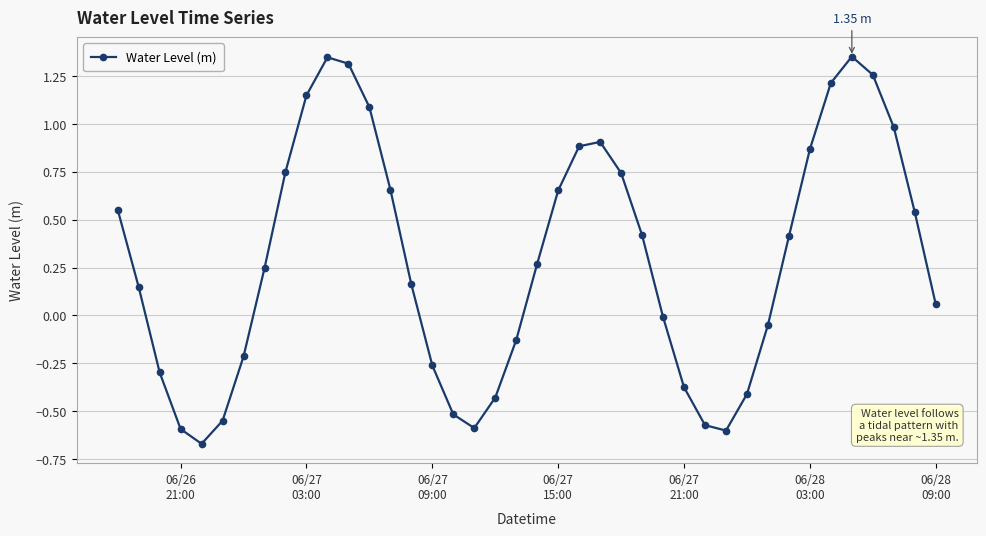

How many points are lower than both their immediate neighbors (excluding endpoints)?

3